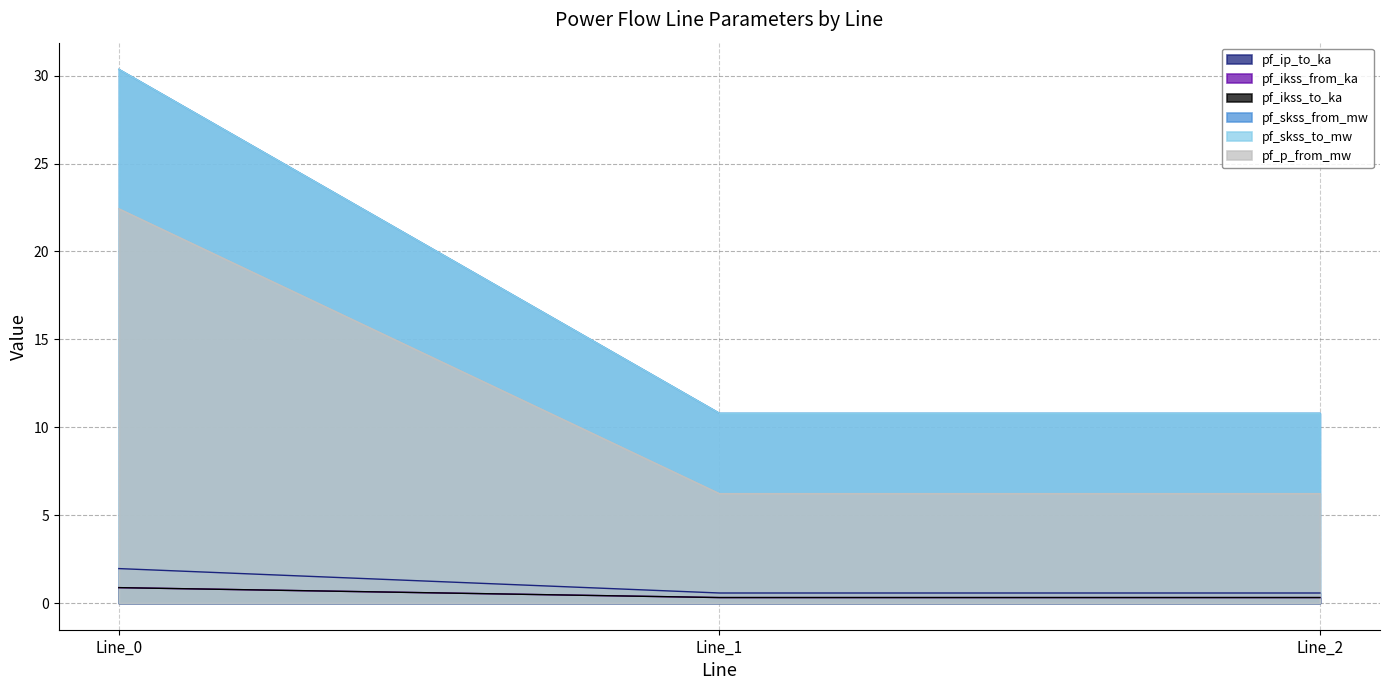

At which category is the sum across all series the highest?

Line_0